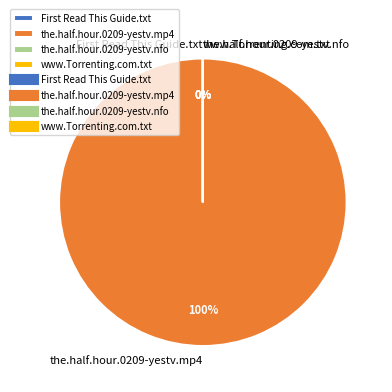

Which slice represents more than half of the pie?

the.half.hour.0209-yestv.mp4